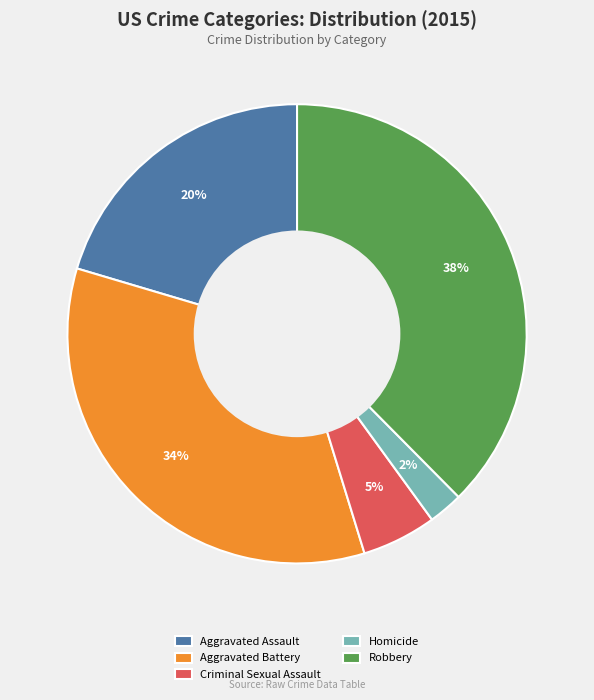

Approximately how many times larger is the value at Homicide compared to Aggravated Assault?

0.1